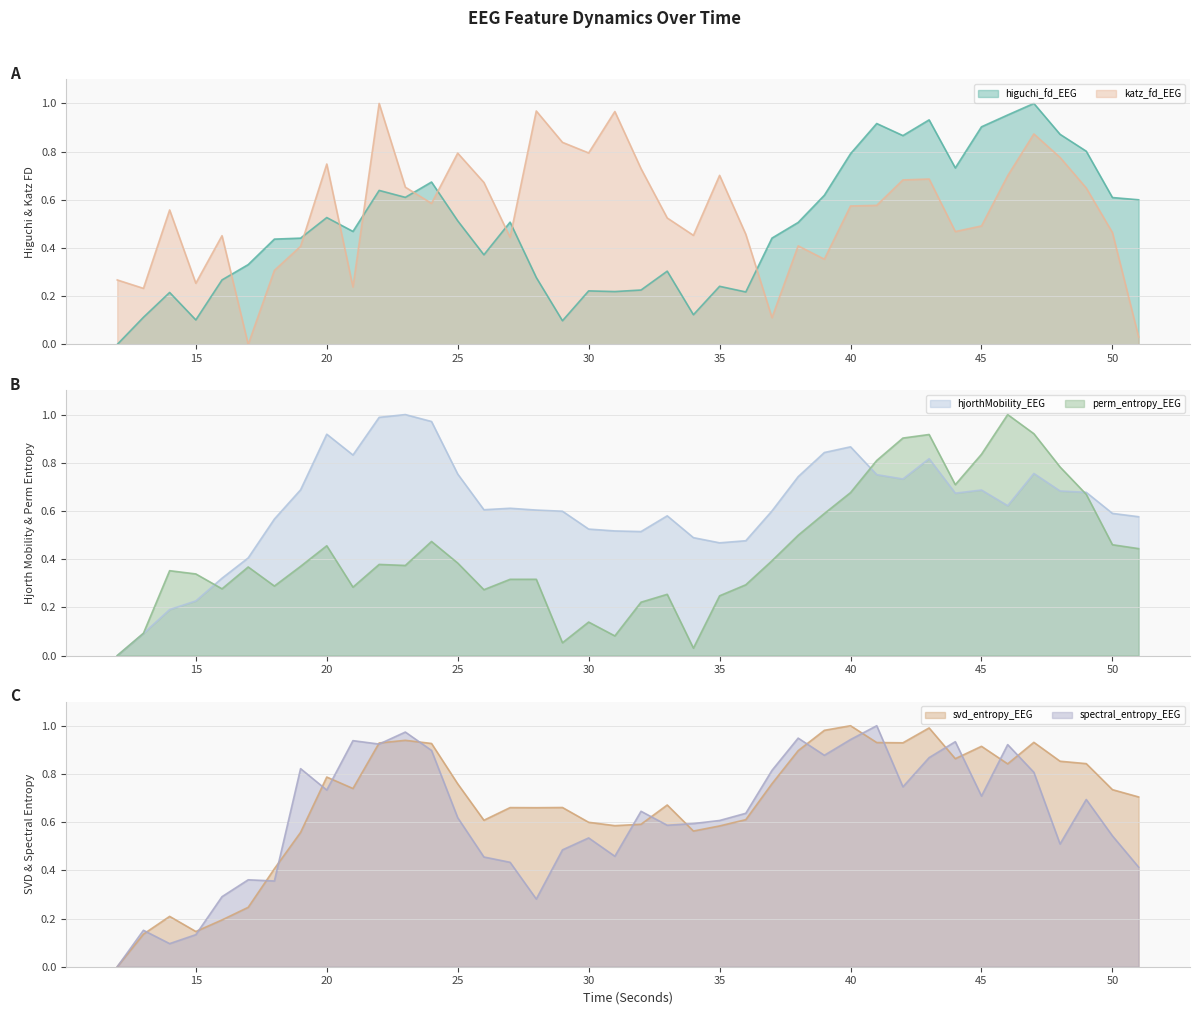

At how many categories does at least one series exceed 0?

40